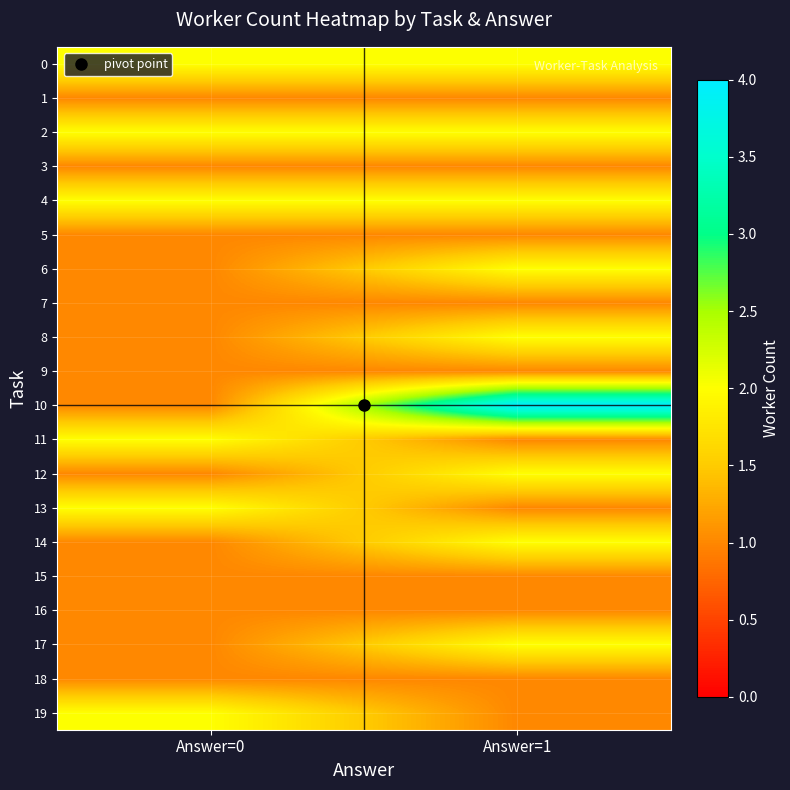

At which category is the sum across all series the highest?

Answer=1